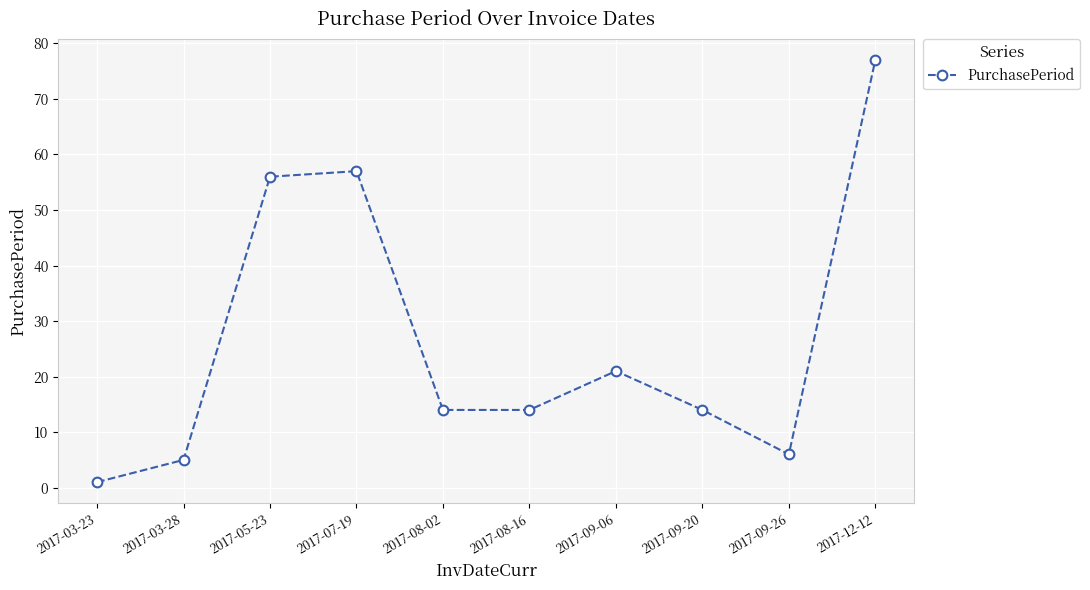

How many interior local peaks (higher than both neighbors) does the data have?

2